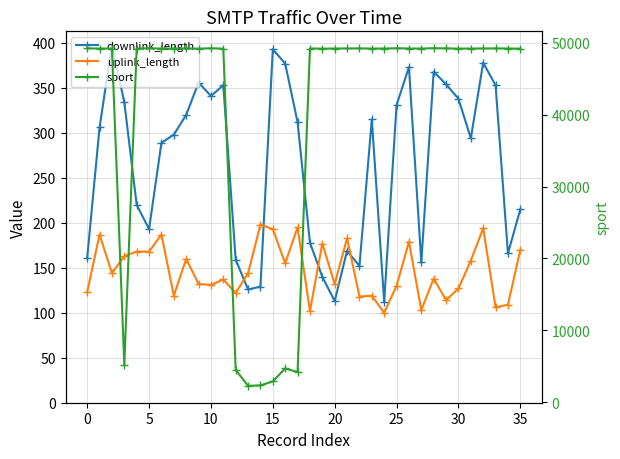

Rank the series by their maximum value, from lowest to highest.

uplink_length, downlink_length, sport